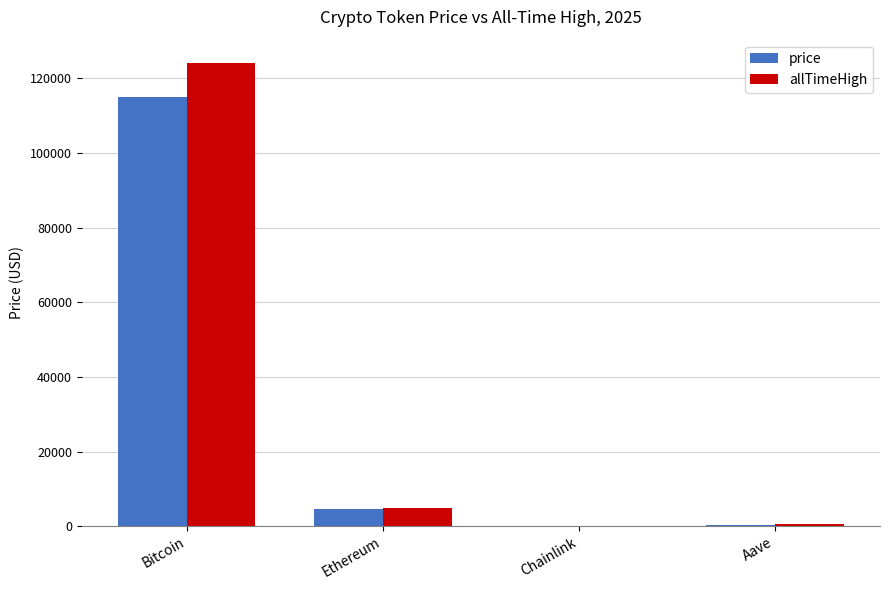

True or false: price has a value of 4534.6 at Ethereum.

True